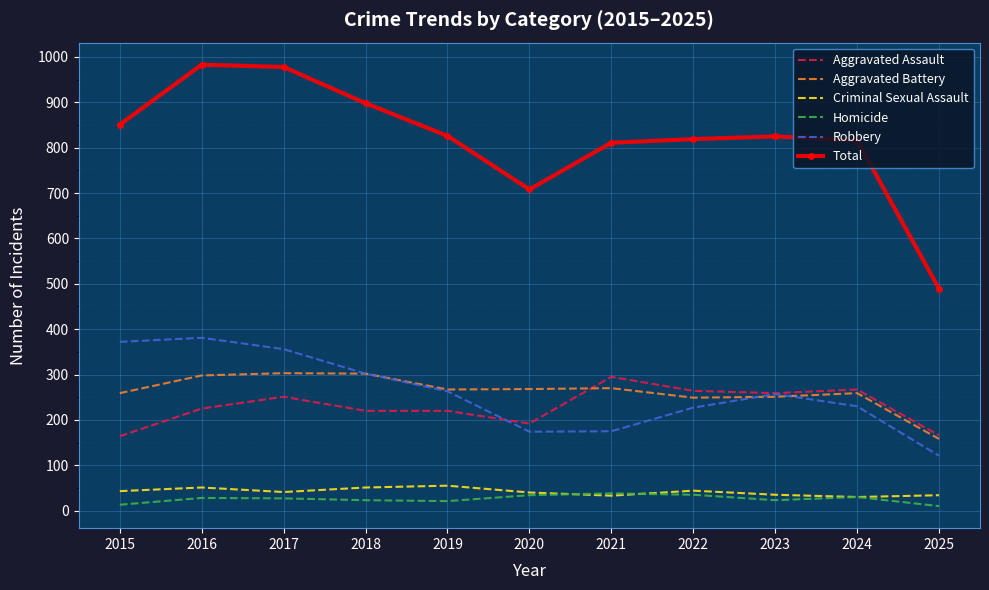

What is the highest value of the Homicide series?

38